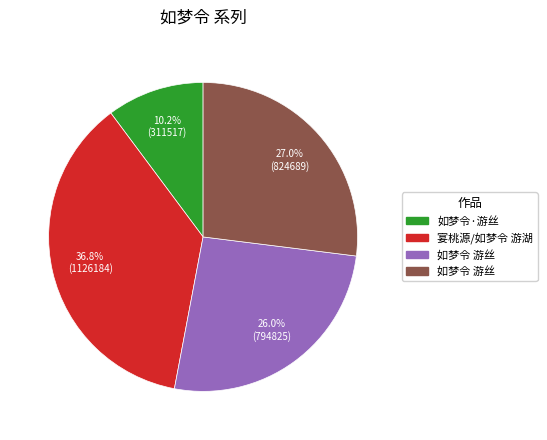

Is there a majority slice in this chart?

No